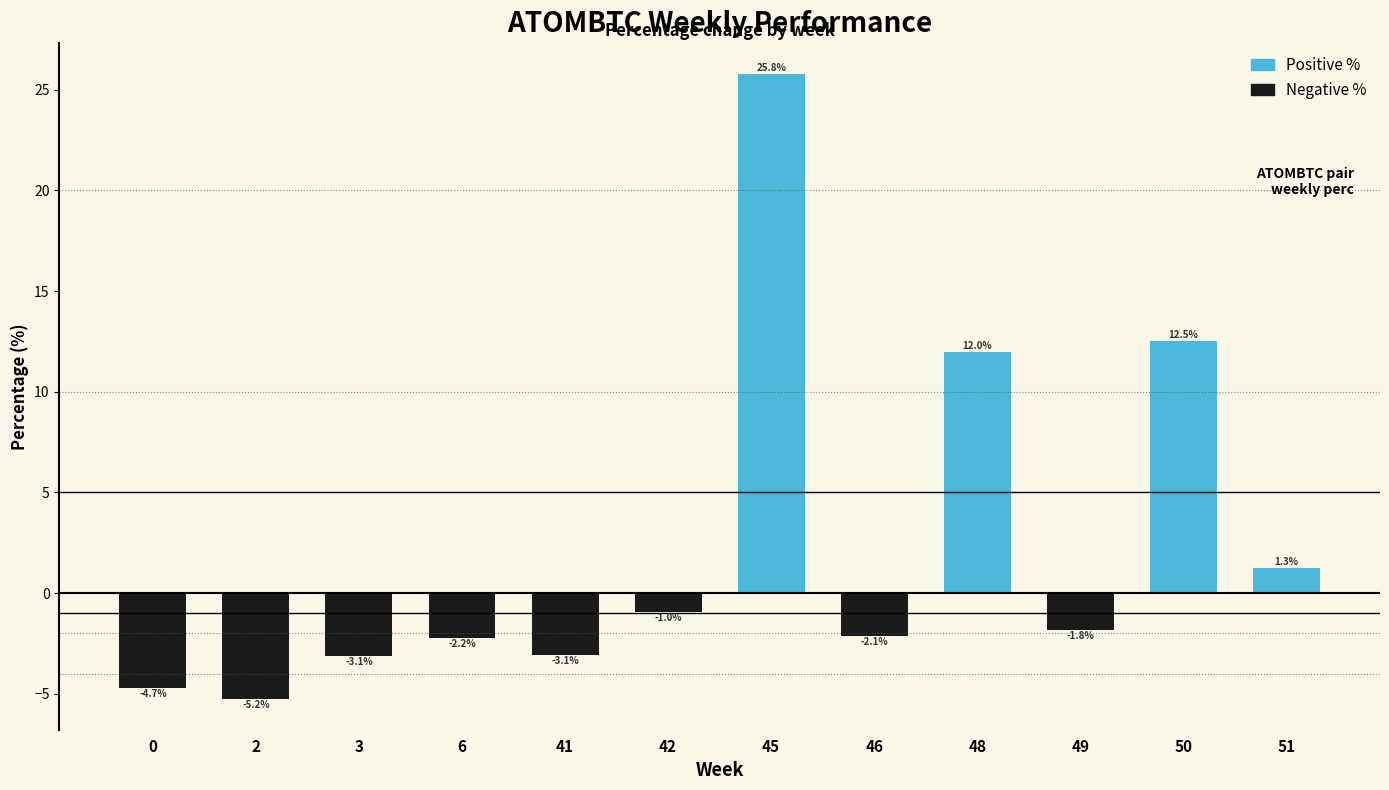

Is it true that the value at 41 is -3.1?

True